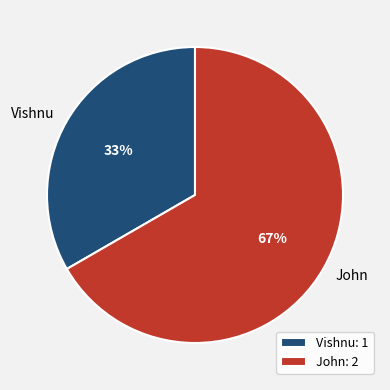

To the nearest percent, what is the average slice percentage?

50%